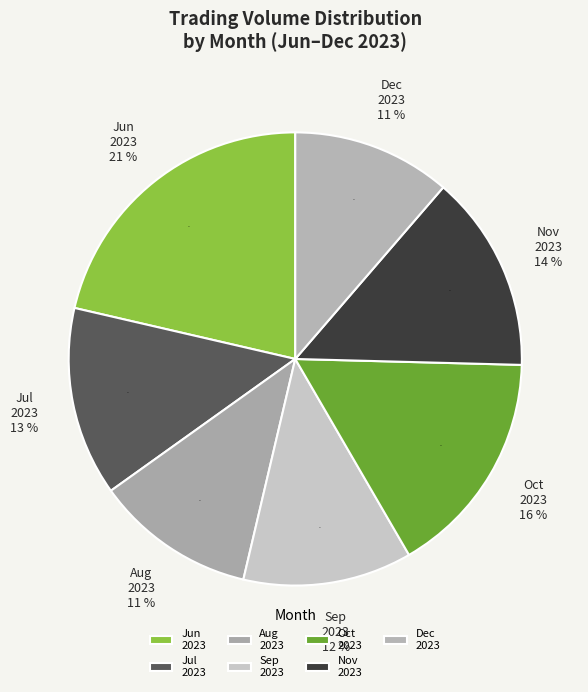

To the nearest percent, what portion does 33 represent?

3%